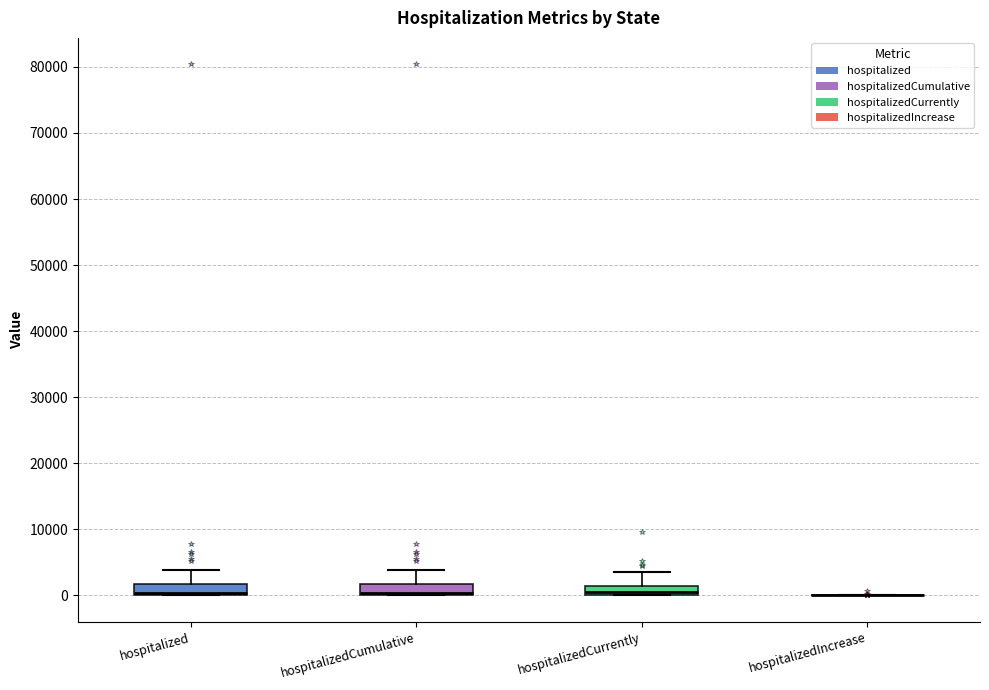

Where is the lower edge of the box for hospitalizedCumulative on the y-axis? The values are not printed on the chart, so give them approximately, as read against the axis.

0